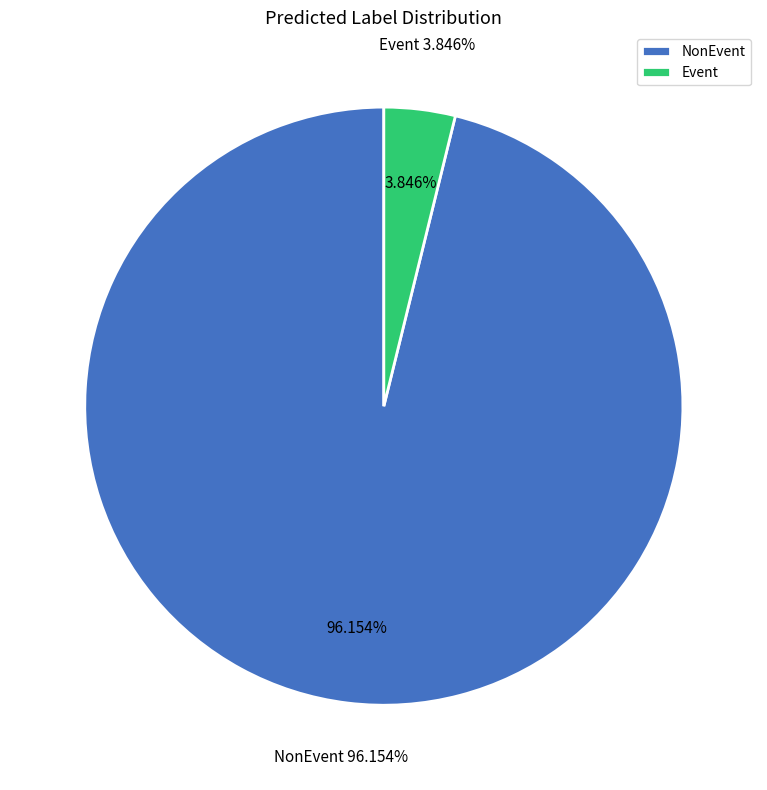

Is it true that NonEvent is 96% of the pie?

True